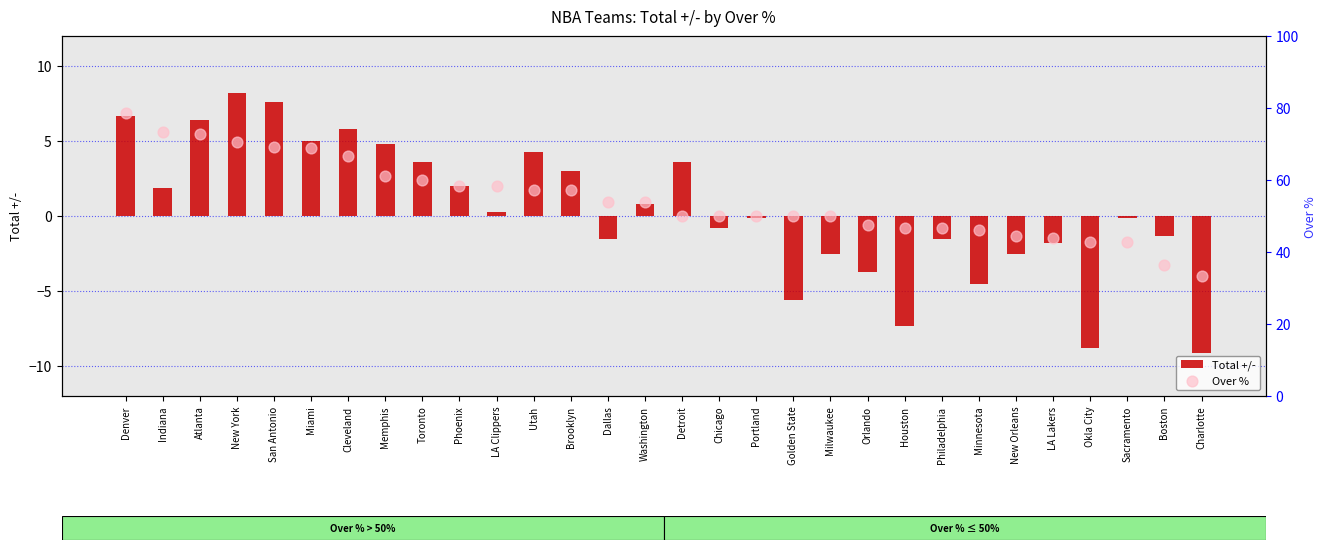

What is the total value across all series at Milwaukee?

47.5